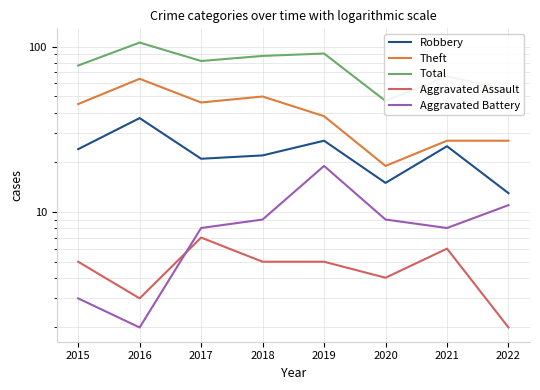

How many data points in Aggravated Battery are less than 9?

4